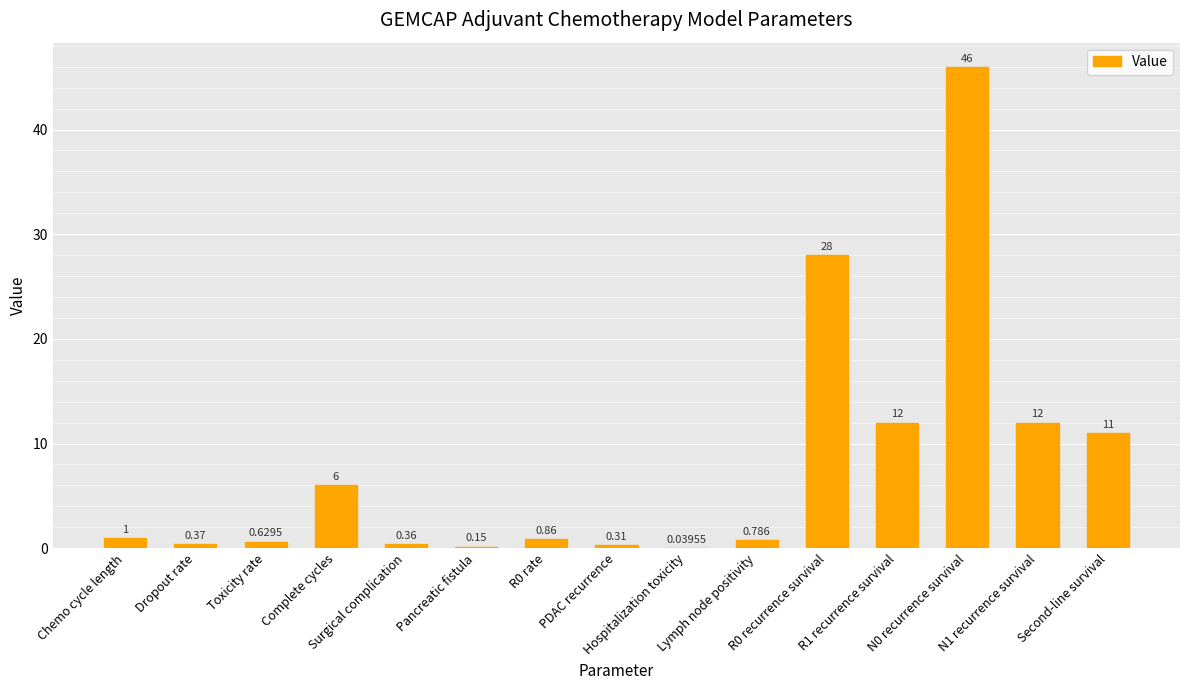

Rank the categories by value from highest to lowest.

N0 recurrence survival, R0 recurrence survival, R1 recurrence survival, N1 recurrence survival, Second-line survival, Complete cycles, Chemo cycle length, R0 rate, Lymph node positivity, Toxicity rate, Dropout rate, Surgical complication, PDAC recurrence, Pancreatic fistula, Hospitalization toxicity